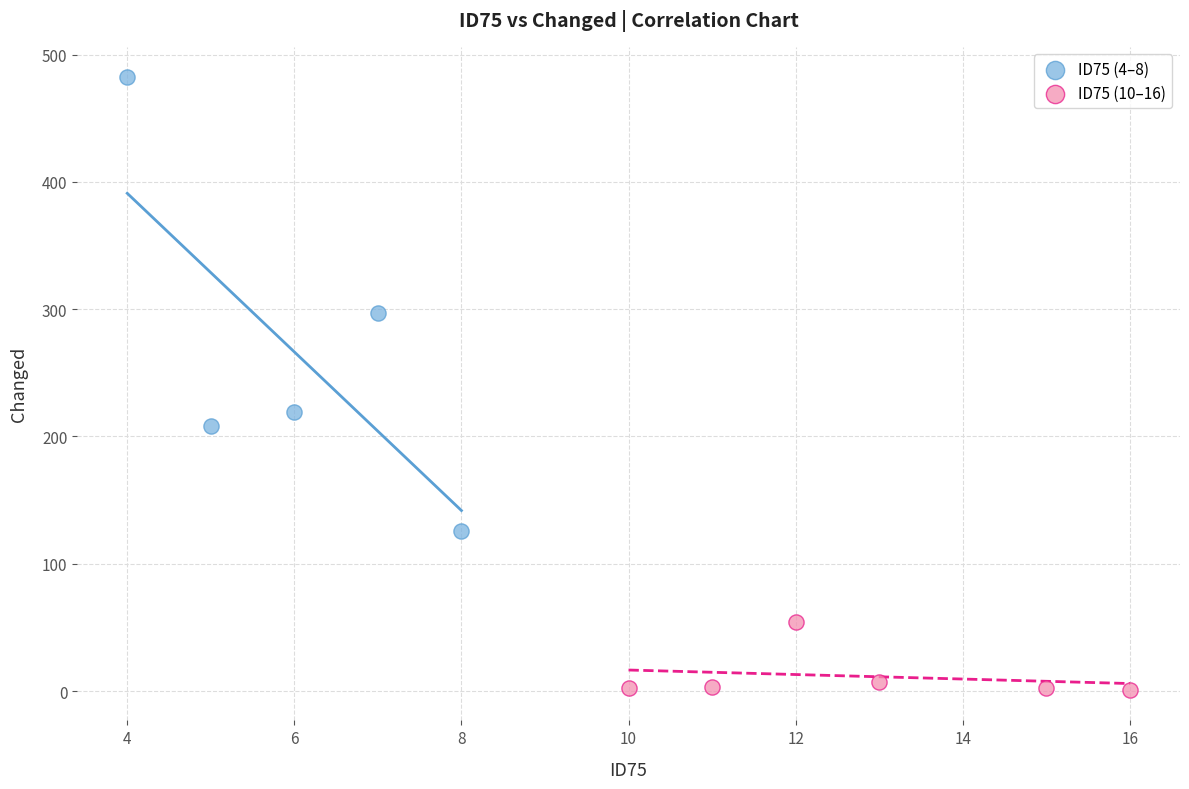

Which series contains the highest Y value?

ID75 (4–8)